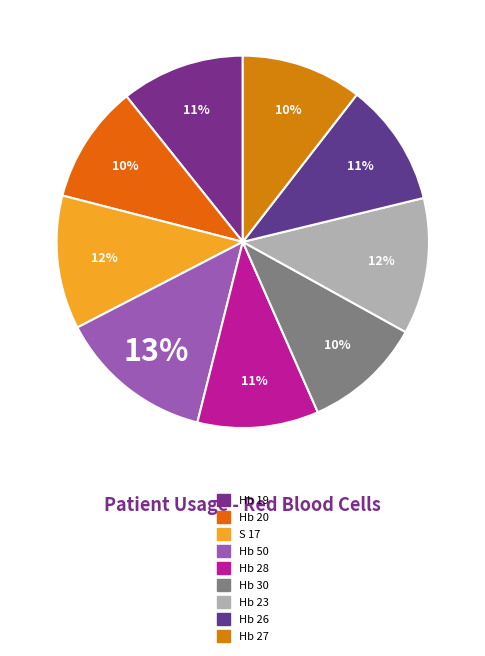

What is the total percentage of Hb 30 and Hb 50?

23.8%